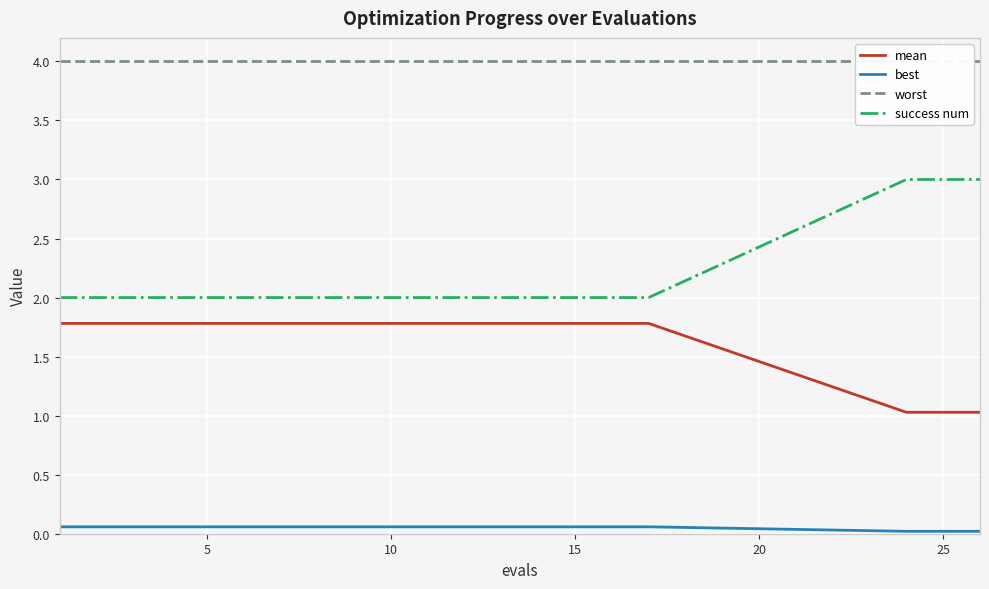

What is the minimum value for success num?

2.0